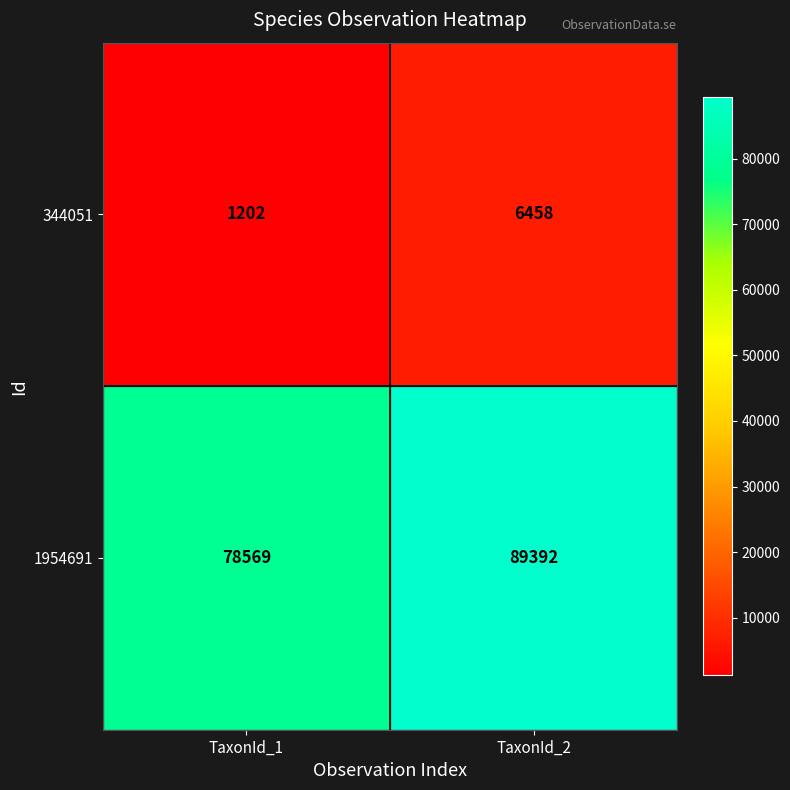

Which series has the largest total across all categories?

1954691